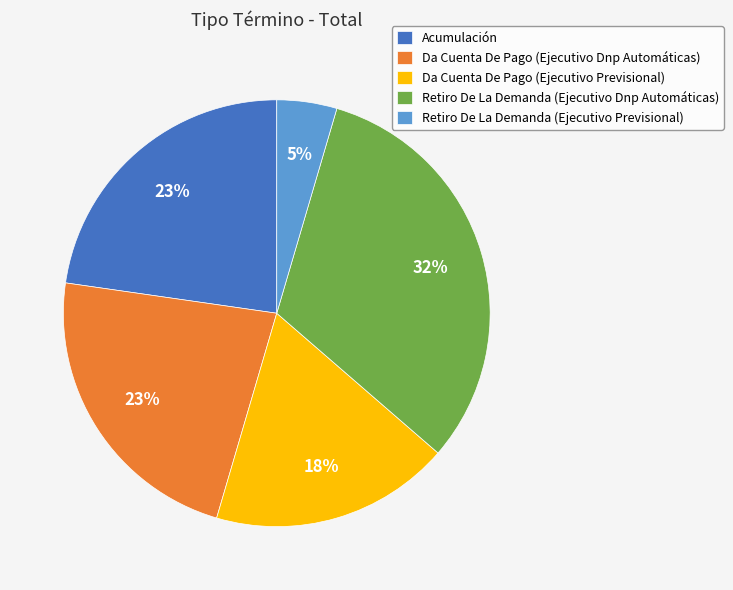

To the nearest percent, what is the combined percentage of Da Cuenta De Pago (Ejecutivo Dnp Automáticas) and Da Cuenta De Pago (Ejecutivo Previsional)?

41%